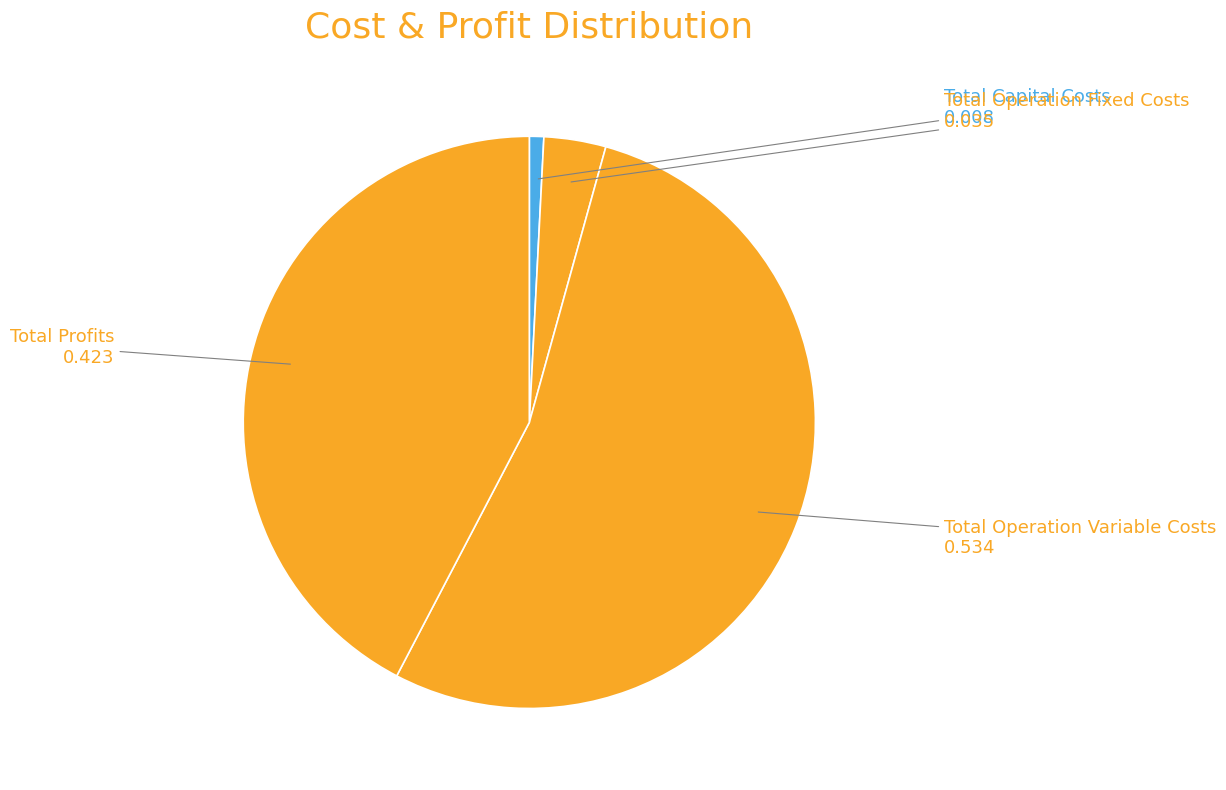

Approximately how many times larger is the value at Total Operation Fixed Costs compared to Total Profits?

0.1